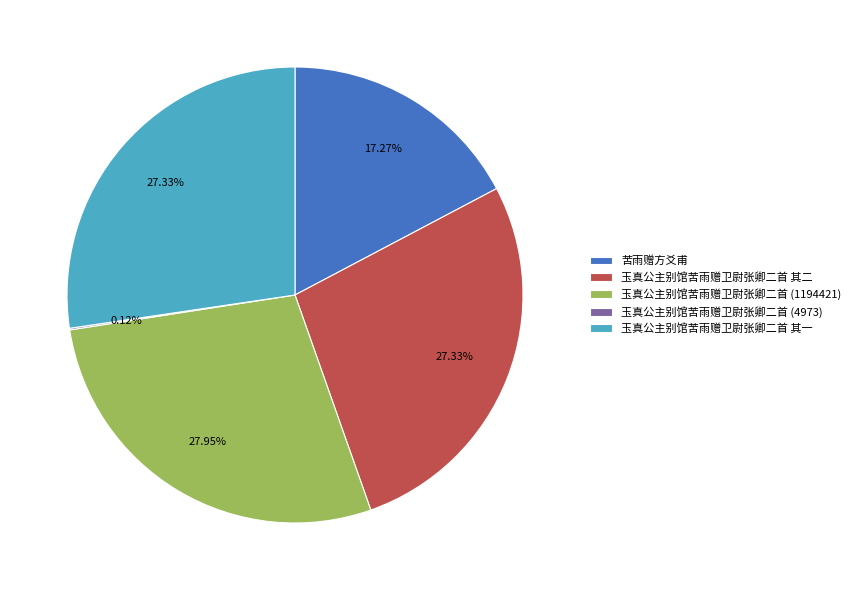

Approximately how many times larger is the value at 苦雨赠方爻甫 compared to 玉真公主别馆苦雨赠卫尉张卿二首 其一?

0.6